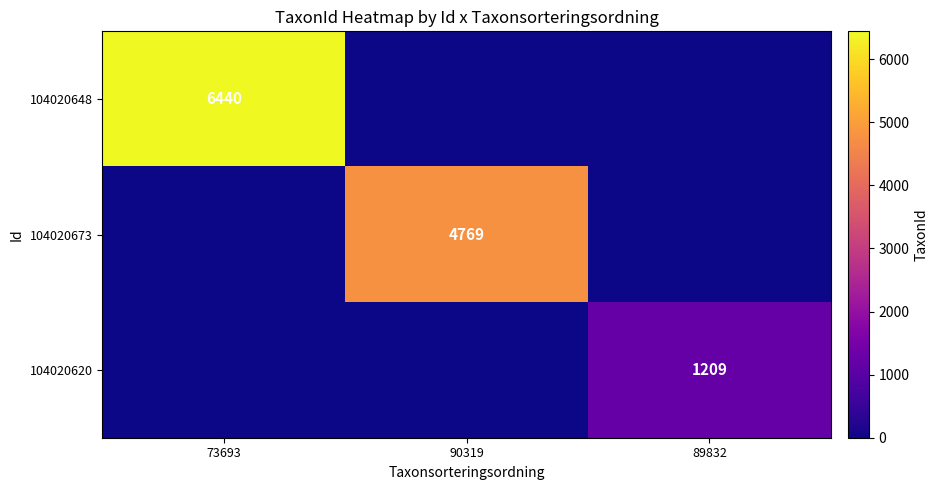

The value of 104020673 at 90319 is 4769. True or false?

True